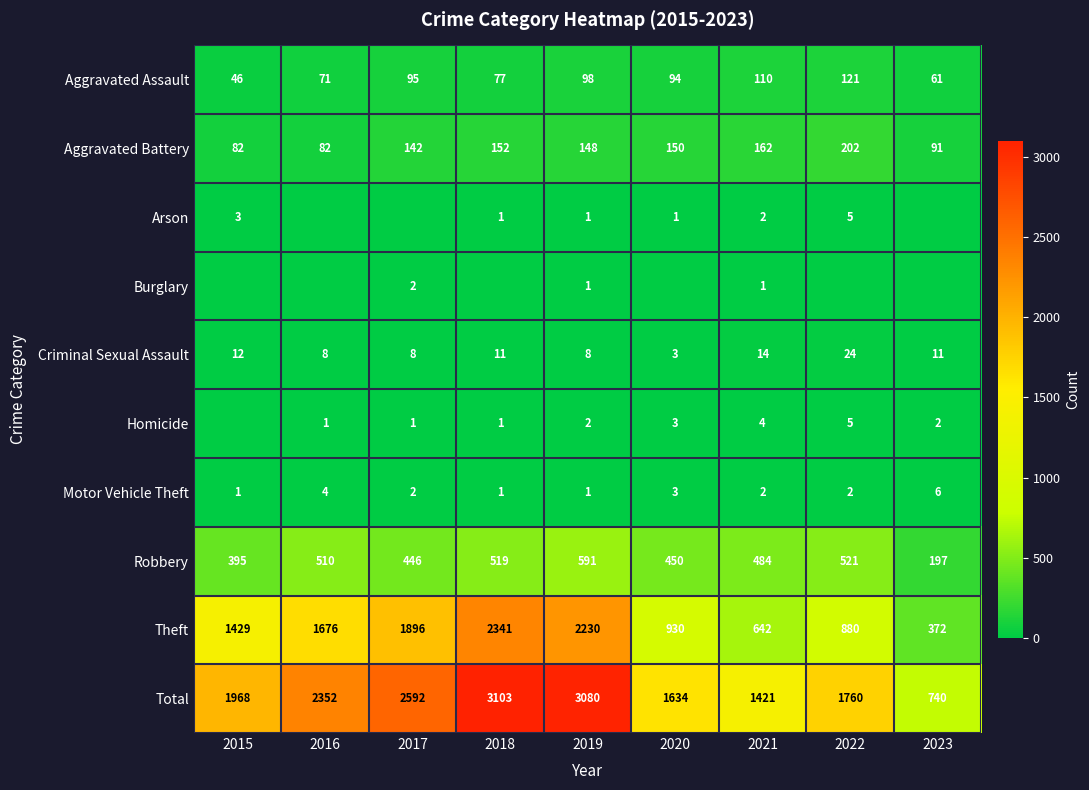

Where is Robbery nearest to the value 394?

2015